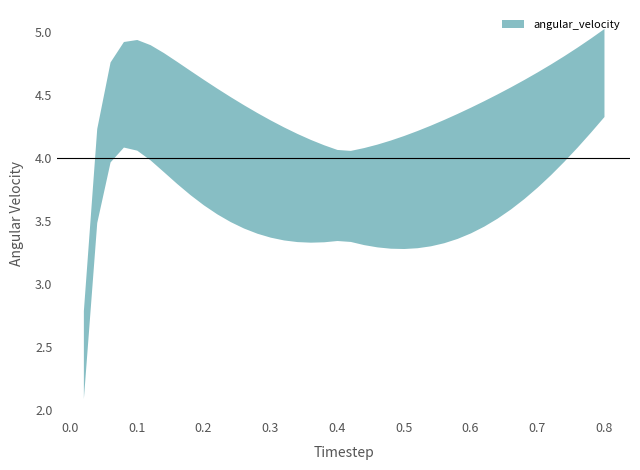

True or false: angular_velocity and timestep intersect in this chart.

False